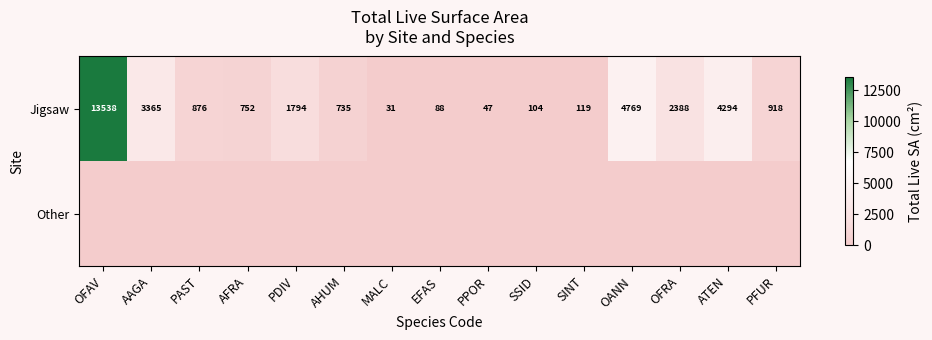

How many categories are shown in the chart?

15